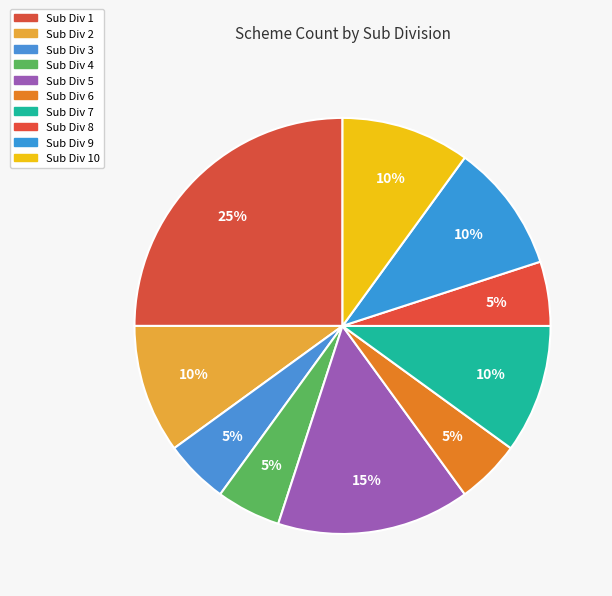

How many slices are in this pie chart?

10